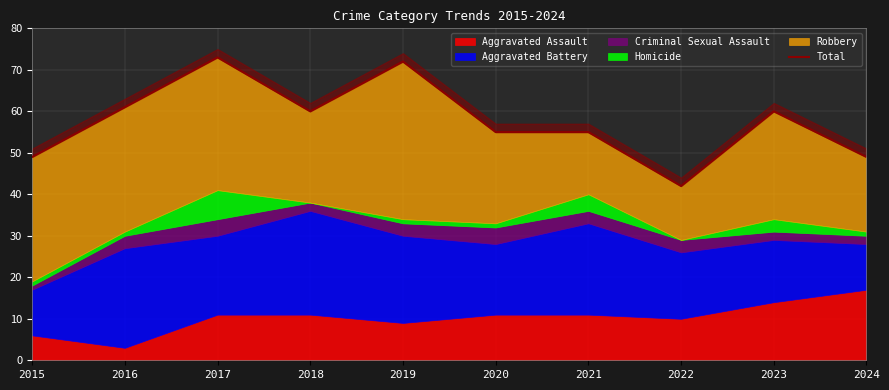

The value at 2022 is 42. True or false?

True